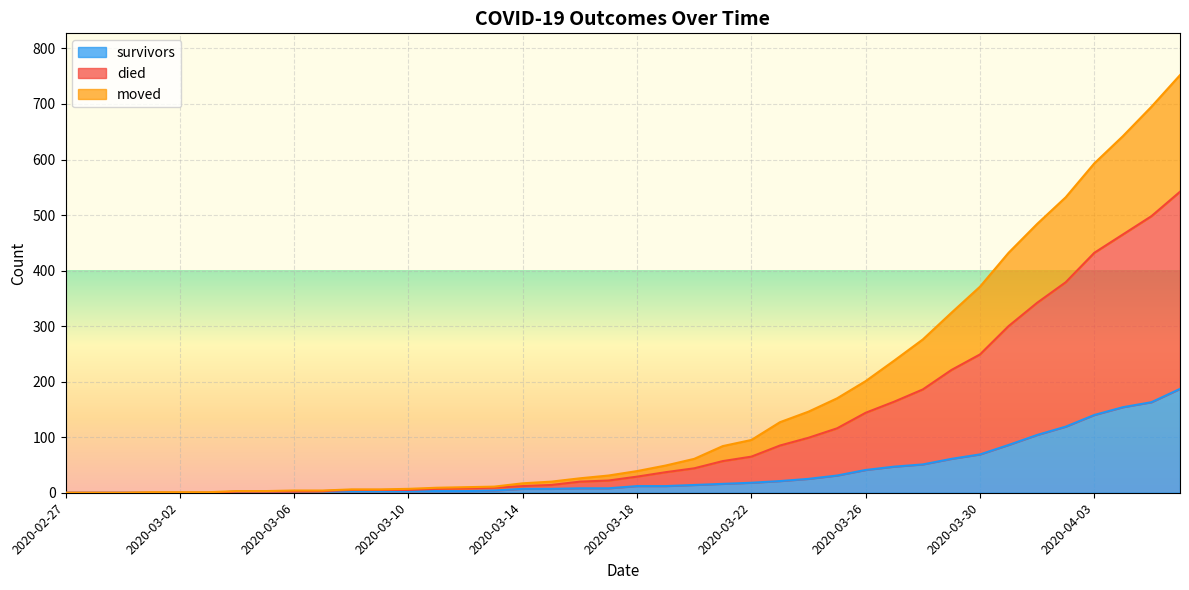

The value of survivors at 2020-02-27 is 111. True or false?

False